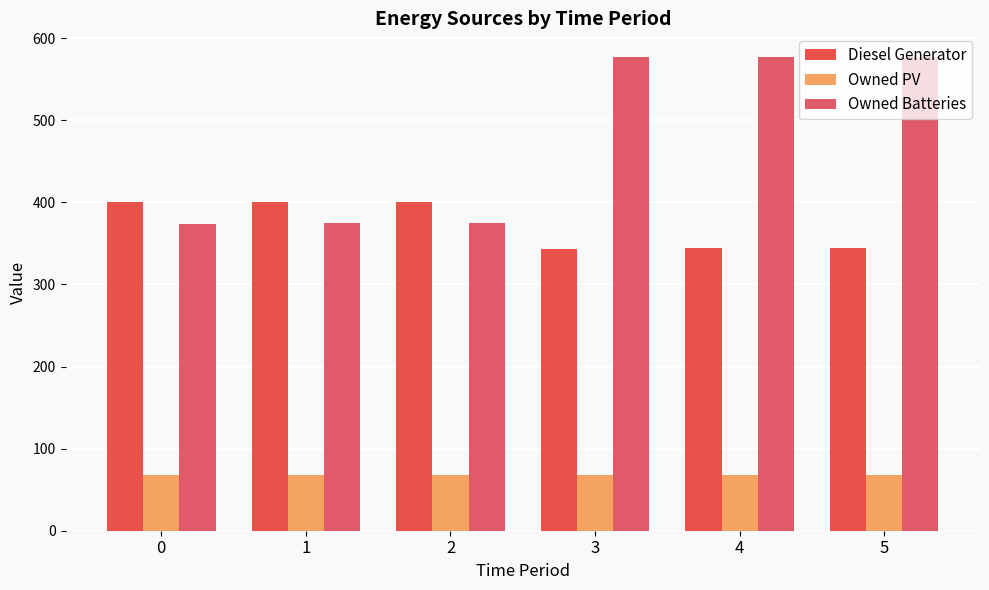

How many bars are there in total?

18